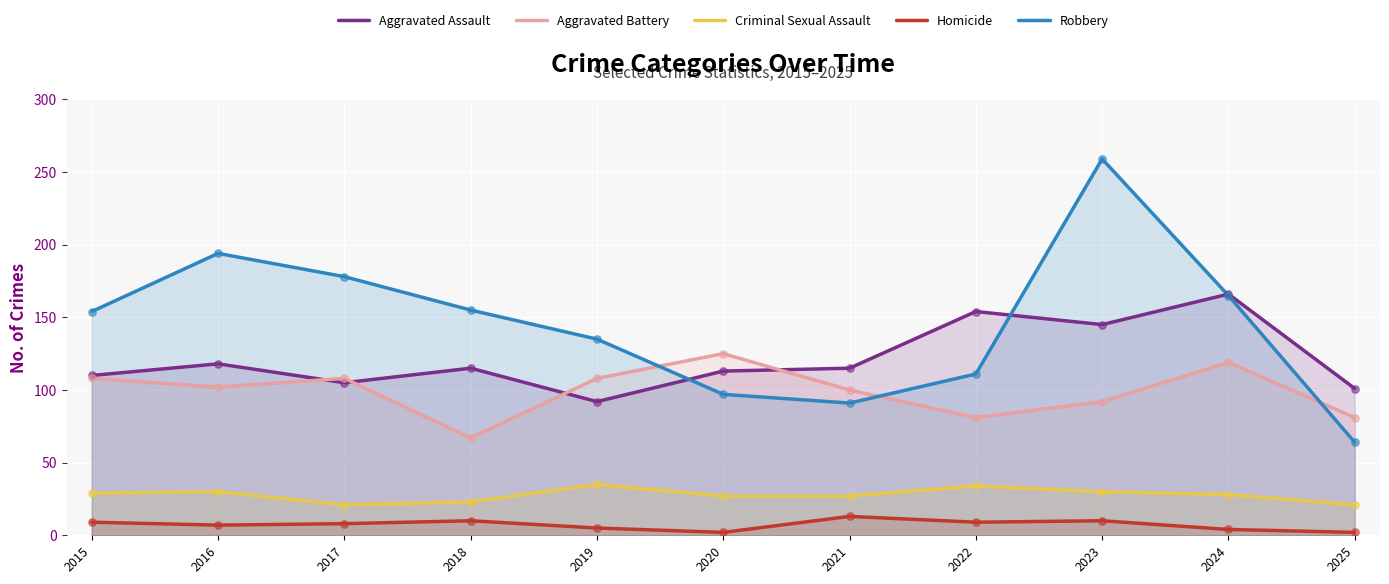

Which series has the widest spread of Y values?

Robbery